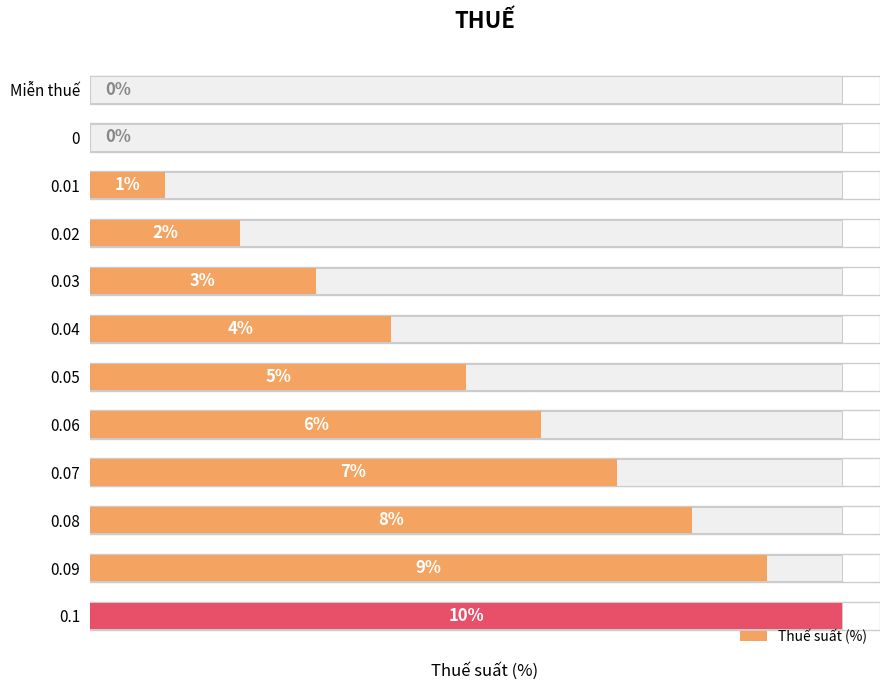

True or false: the data shows 3 at 0.05.

False